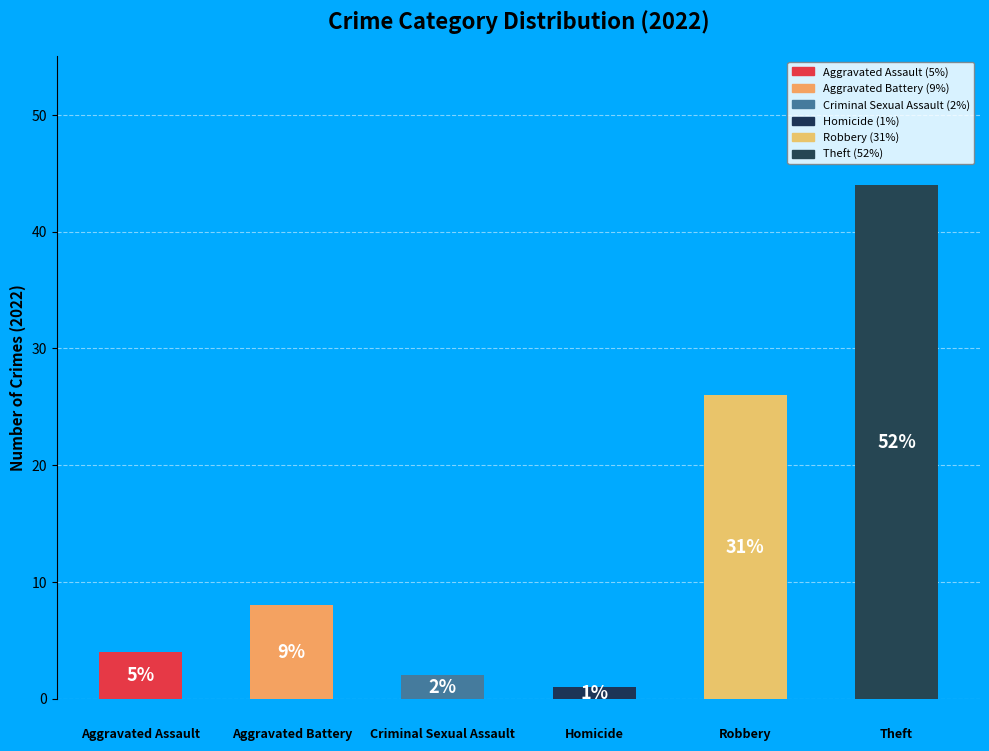

Does the chart contain any negative values?

No